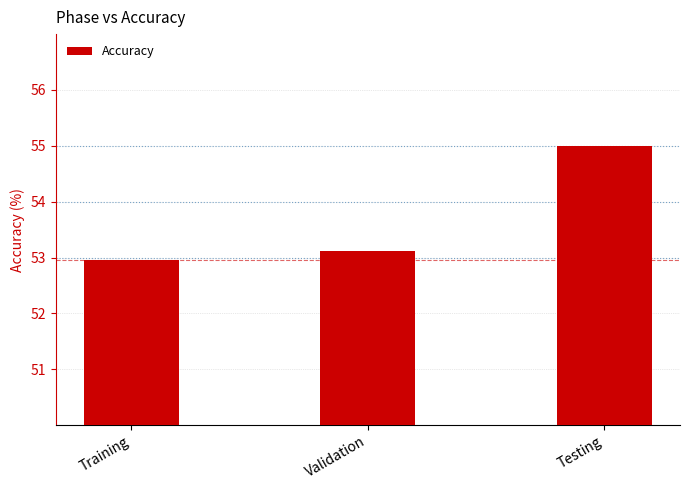

What is the greatest value displayed?

55.0